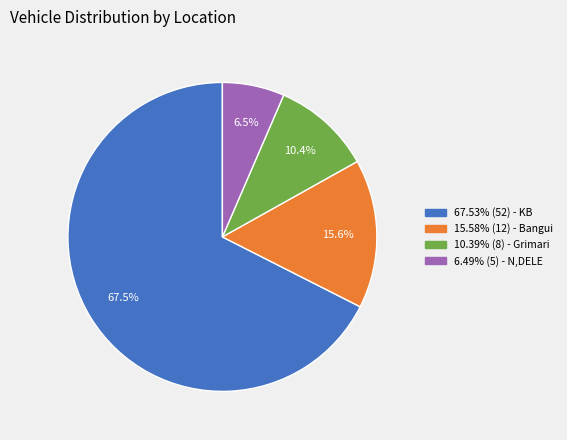

What is the ratio of the value at 67.53% (52) - KB to the value at 6.49% (5) - N,DELE?

10.4